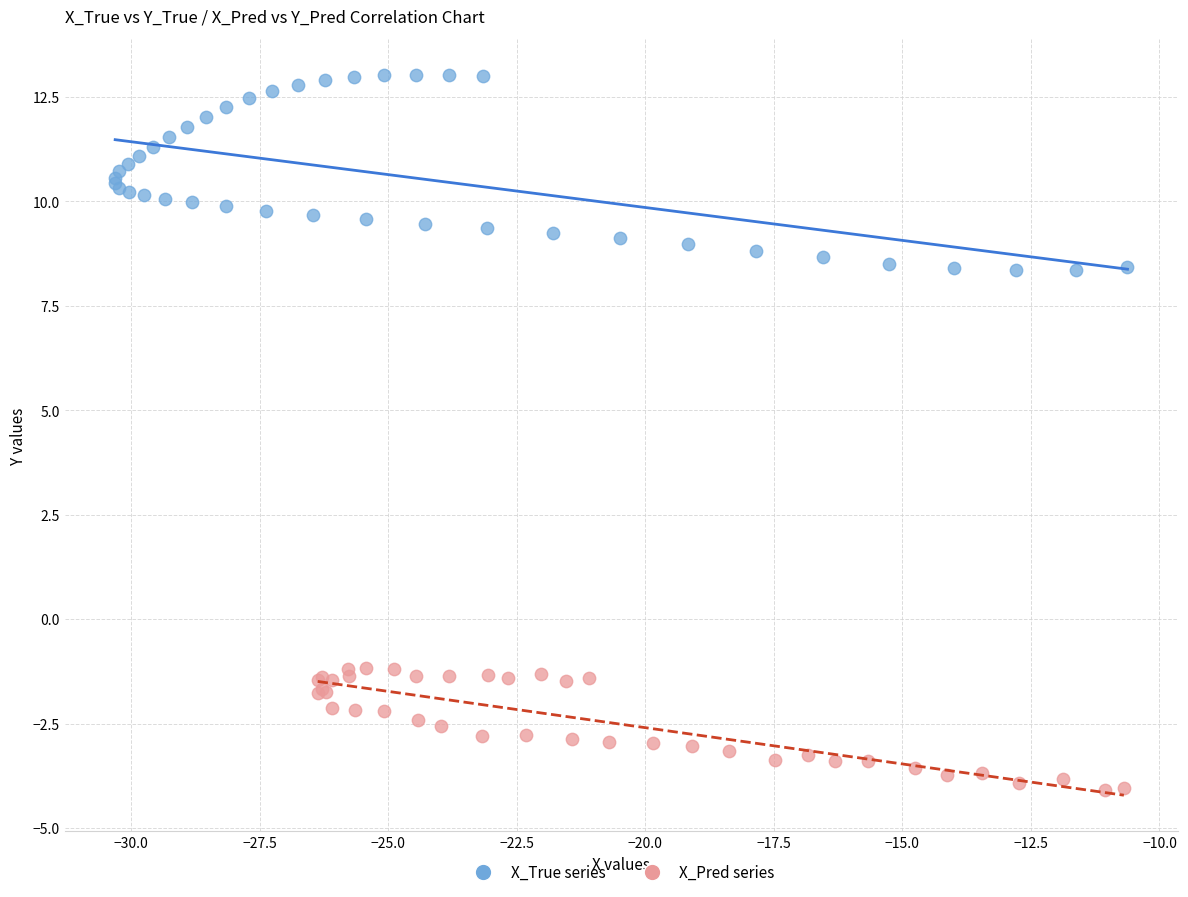

Which series has the largest Y range (max minus min)?

X_True series